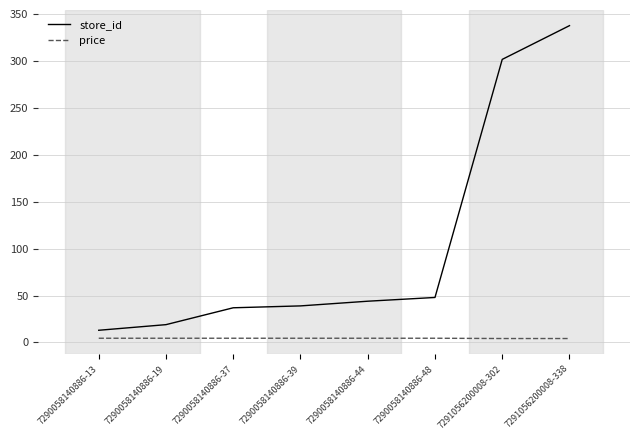

What is the difference between the maximum and second lowest values in the store_id series?

319.0